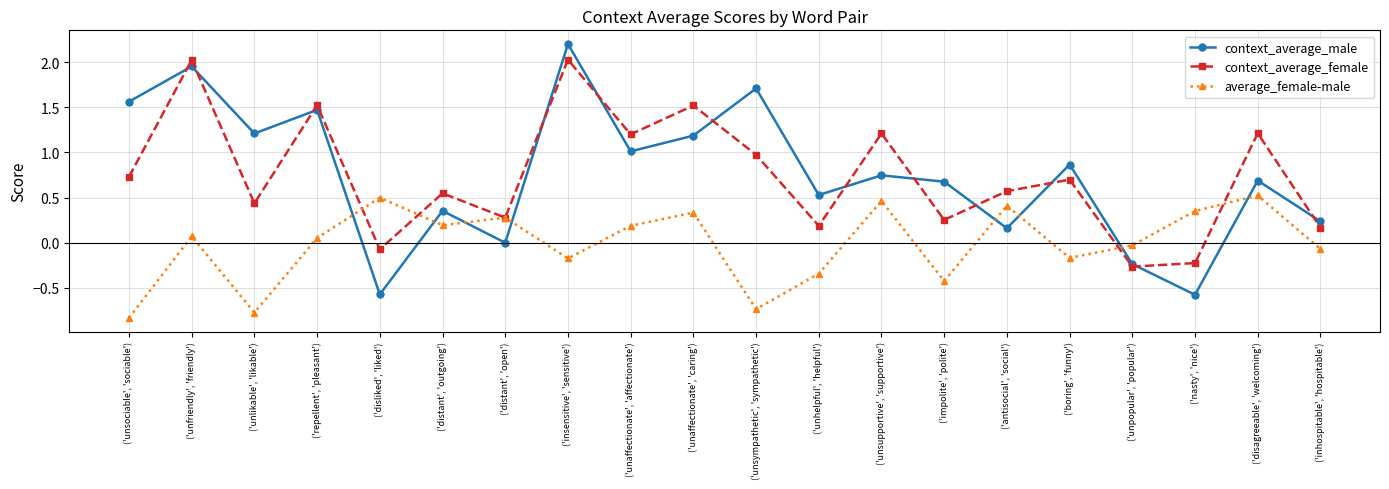

Is the value of average_female-male at ('disagreeable', 'welcoming') greater than the value of context_average_female at ('unaffectionate', 'caring')?

No